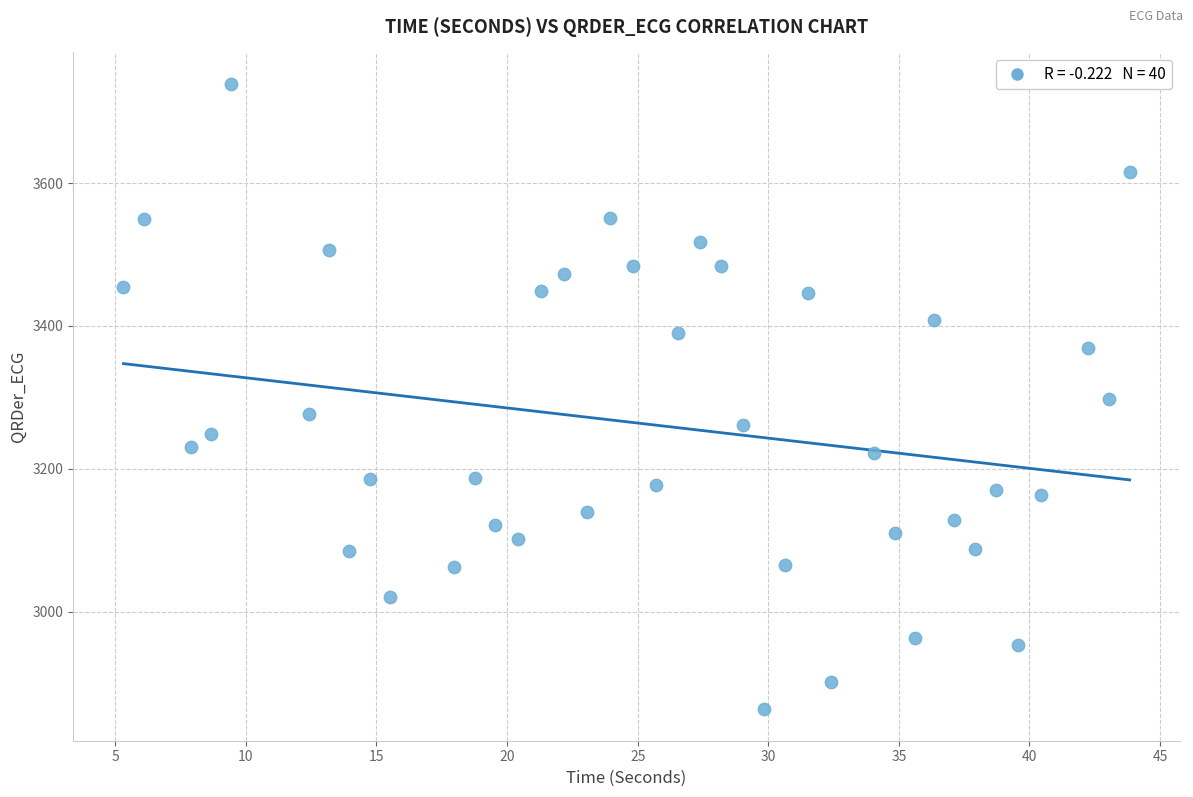

What is the range of X values (max minus min)?

38.5